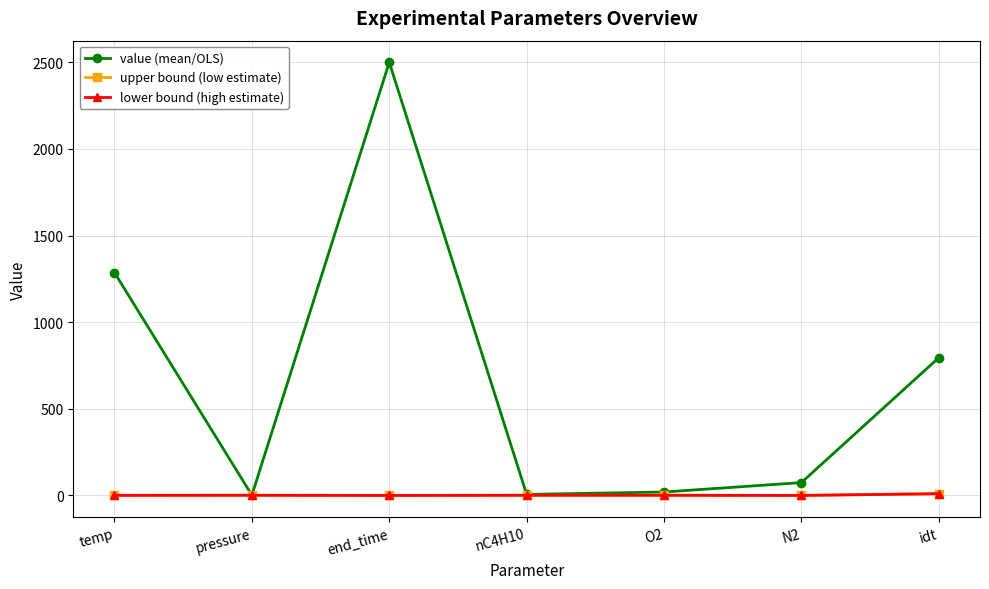

Reading left to right, extract all data points from this chart.

value (mean/OLS): temp=1286.0	pressure=1.7	end_time=2500.0	nC4H10=6.1	O2=19.8	N2=74.2	idt=795.0
upper bound (low estimate): temp=0.6	pressure=1.0	end_time=0.0	nC4H10=1.0	O2=1.0	N2=0.0	idt=10.0
lower bound (high estimate): temp=0.6	pressure=1.0	end_time=0.0	nC4H10=1.0	O2=1.0	N2=0.0	idt=10.0